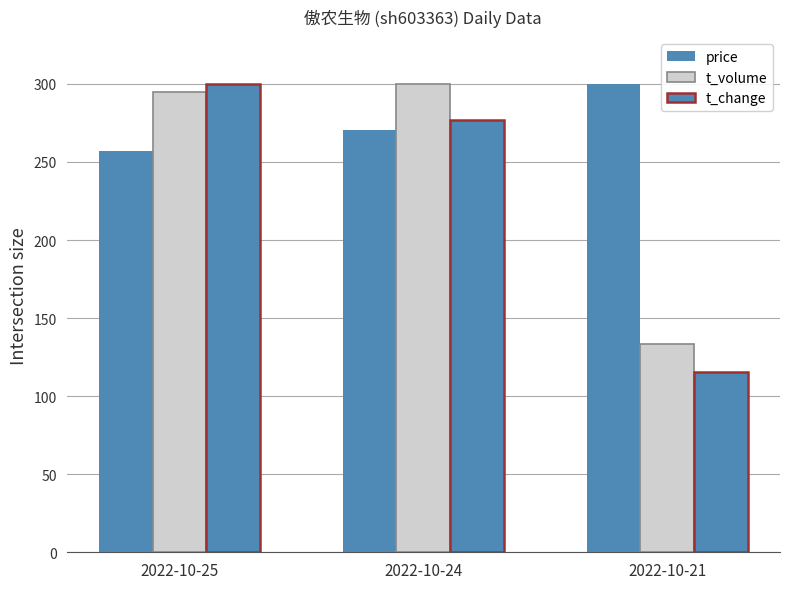

Does the chart contain any negative values?

No